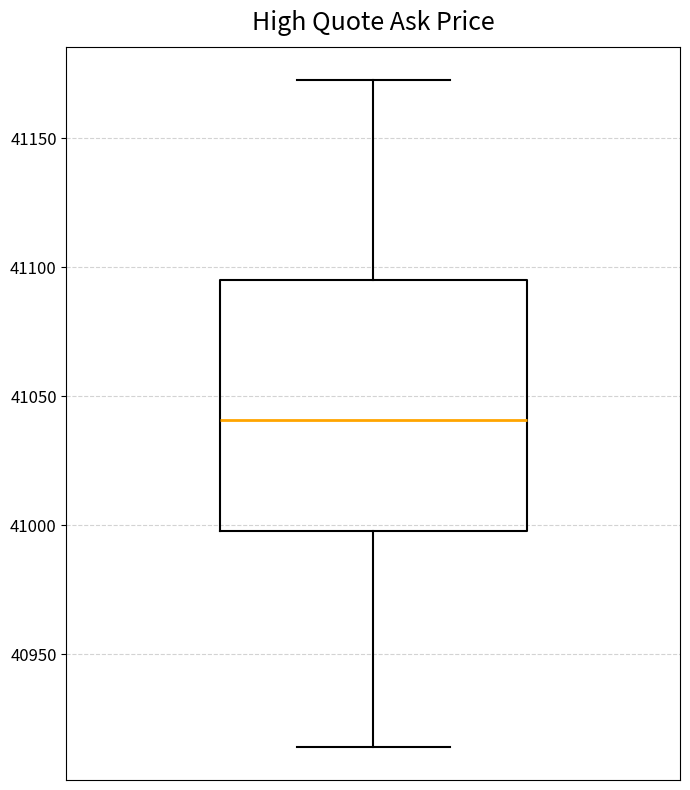

Transcribe this box plot: give where the median line is, the range the box spans, and where the two whiskers end, as read against the y-axis. The values are not printed on the chart, so give them approximately, as read against the axis.

median 41040, box 41000 to 41095, whiskers 40915 to 41175